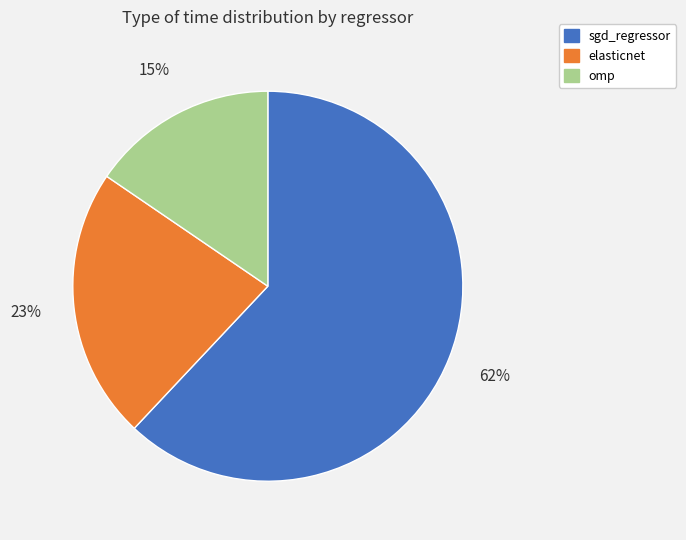

How many slices are in this pie chart?

3